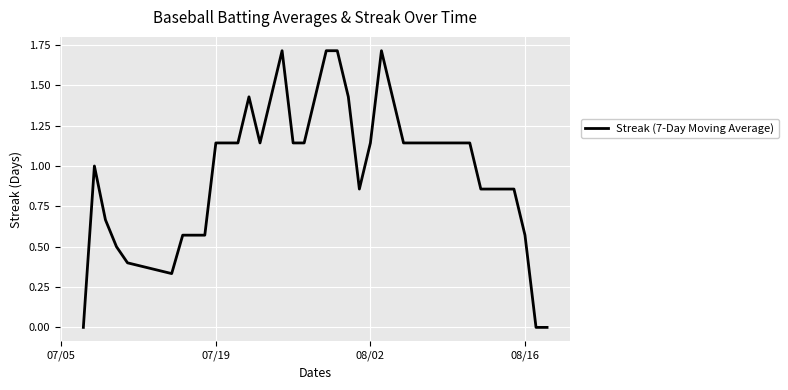

Where does the data first go above 1?

07/19